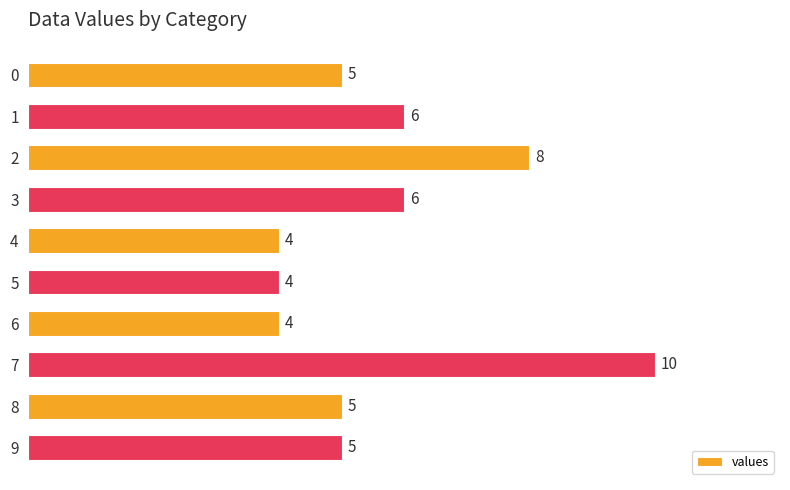

What is the ratio of the value at 6 to the value at 2?

0.5